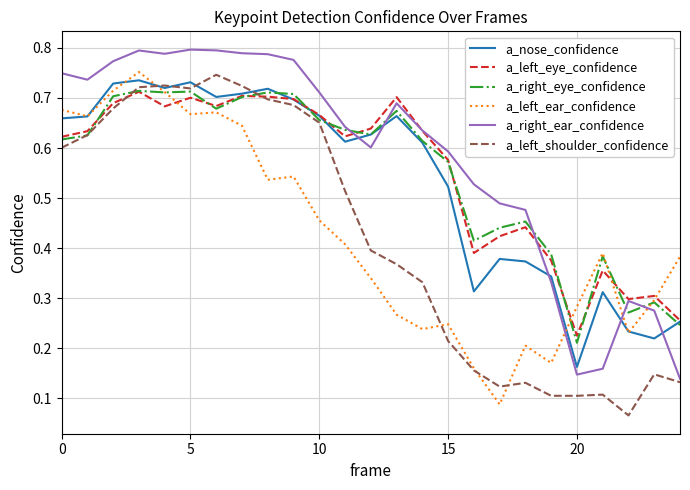

After their last crossing, which series has the higher values: a_right_ear_confidence or a_nose_confidence?

a_nose_confidence